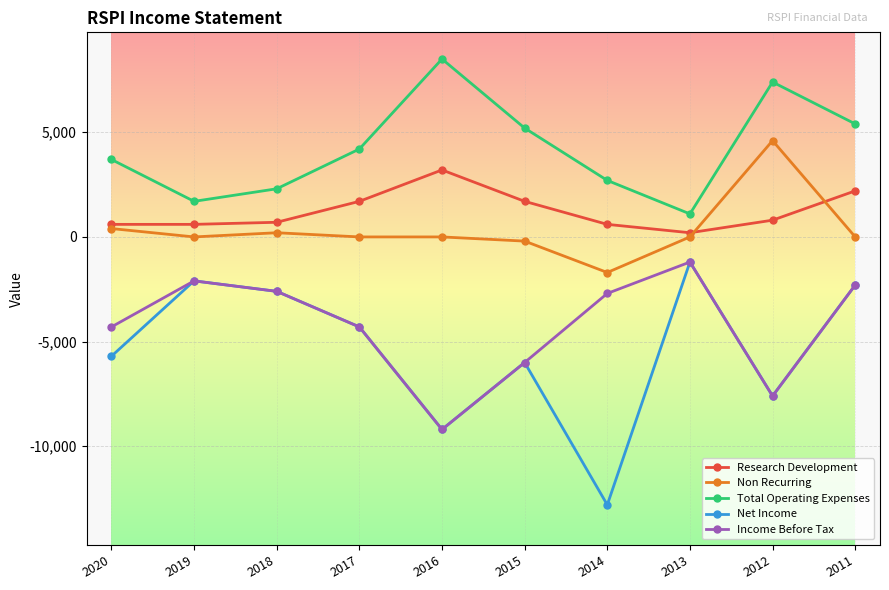

True or false: Net Income has a value of -2997 at 2012.

False